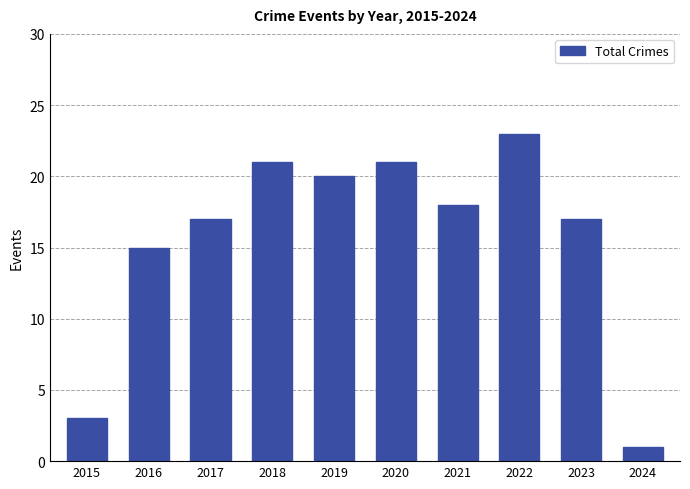

What is the change in value from 2020 to 2022?

+2